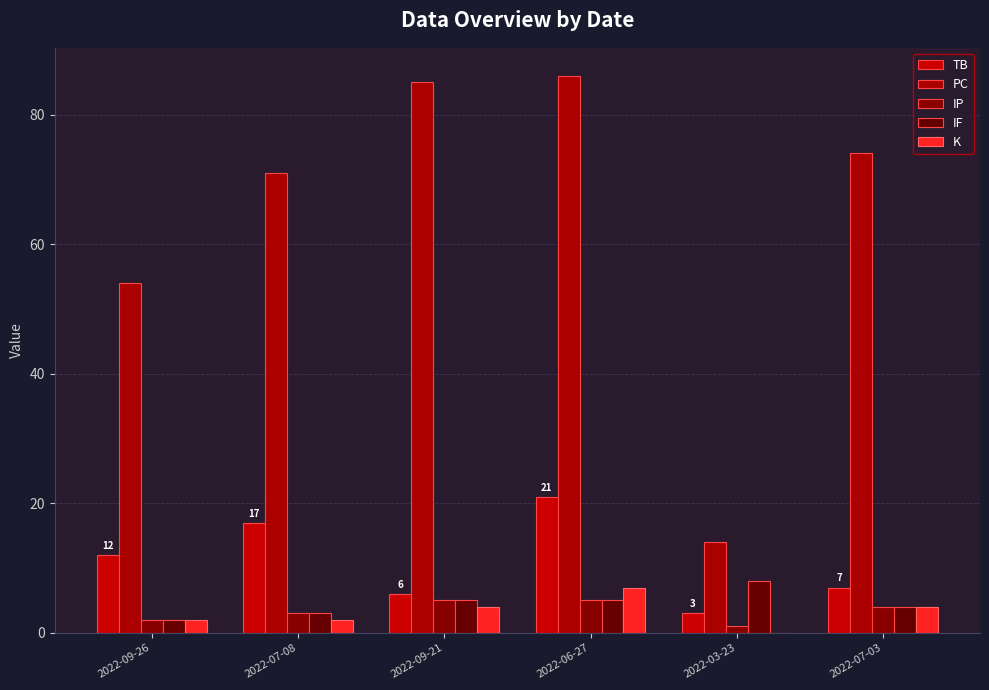

At which label is PC closest to 50?

2022-09-26